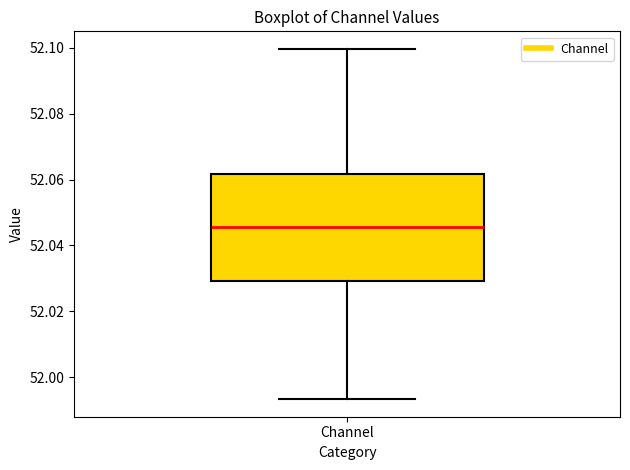

Transcribe this box plot: give where the median line is, the range the box spans, and where the two whiskers end, as read against the y-axis. The values are not printed on the chart, so give them approximately, as read against the axis.

median 52.046, box 52.030 to 52.062, whiskers 51.994 to 52.100